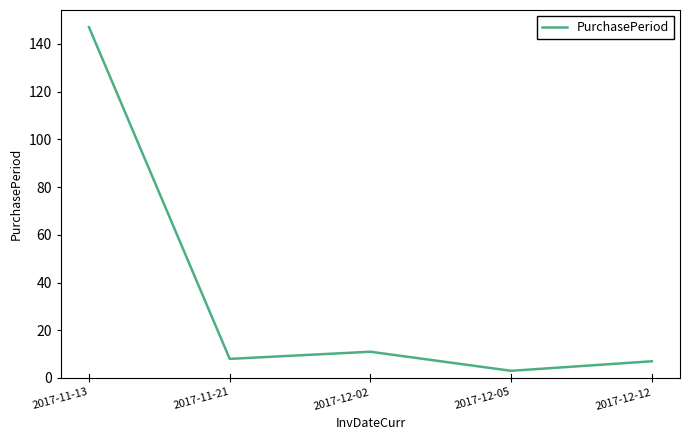

At which category does the chart reach its peak across all series?

2017-11-13